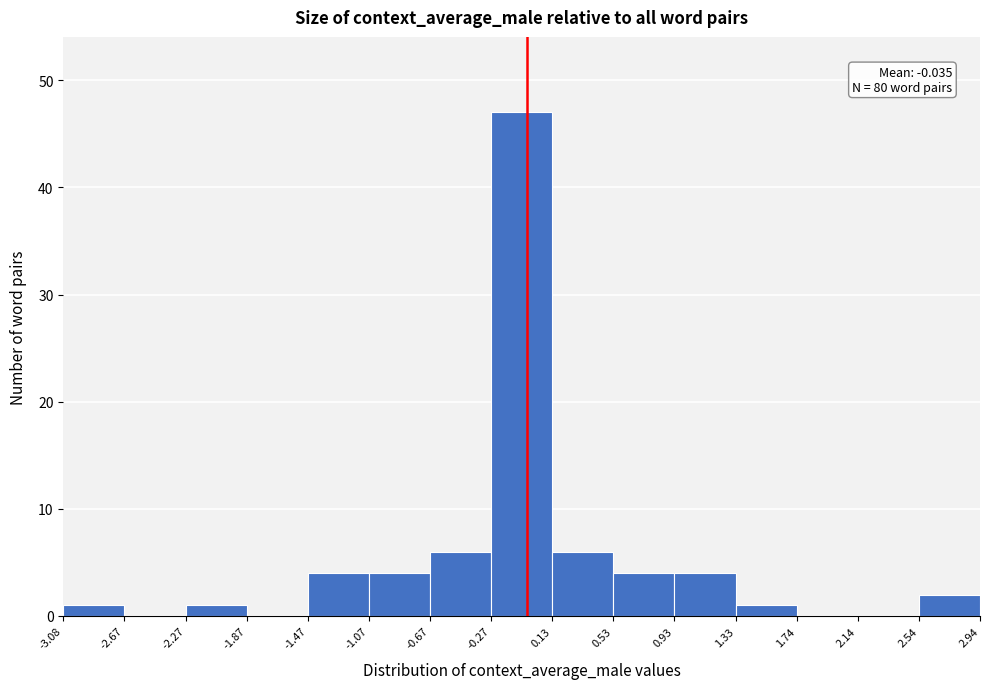

Which range on the x-axis has the tallest bar?

-0.27 to 0.13